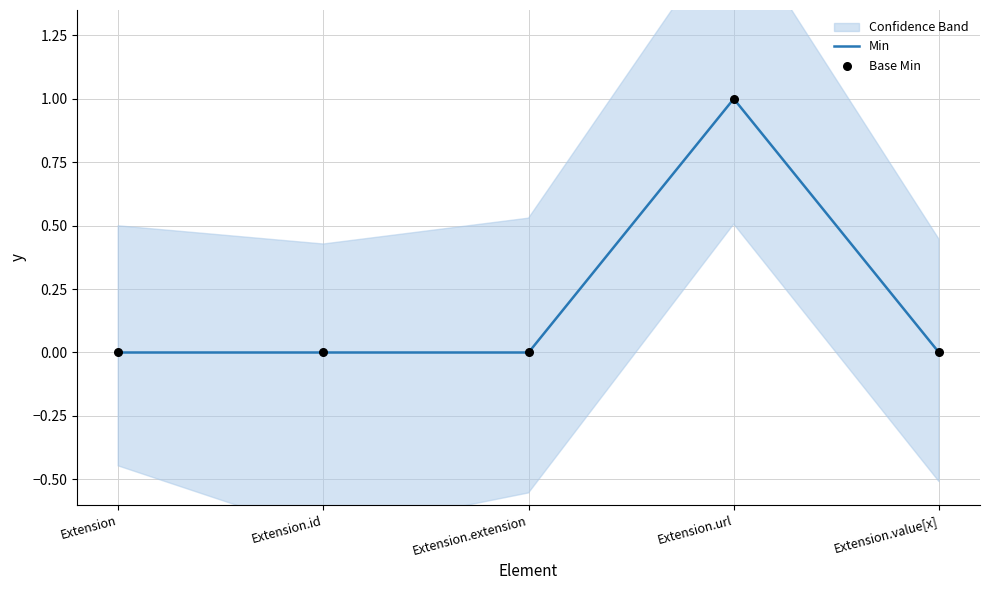

Is the value of Min at Extension.extension greater than the value of Base Min at Extension.value[x]?

No